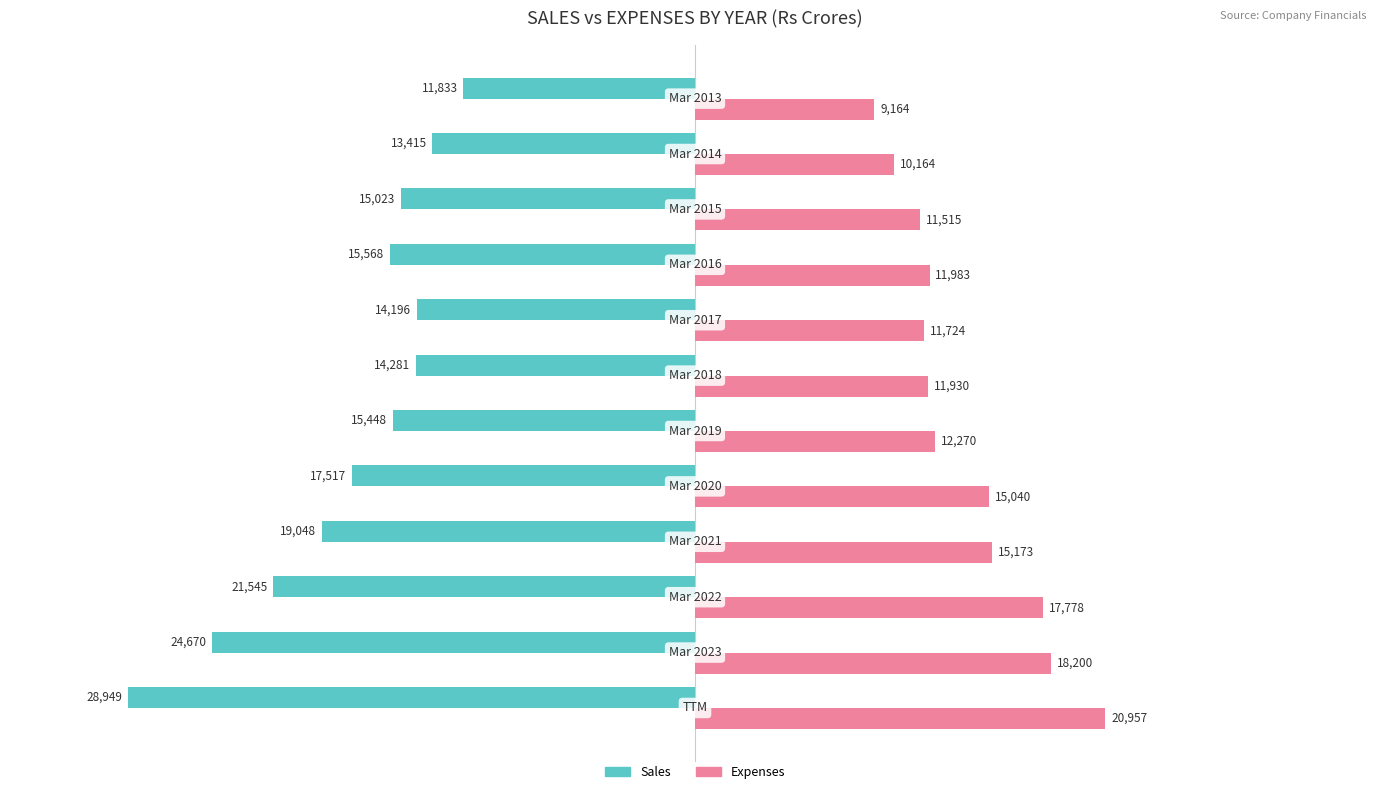

What is the maximum value shown in the chart?

20957